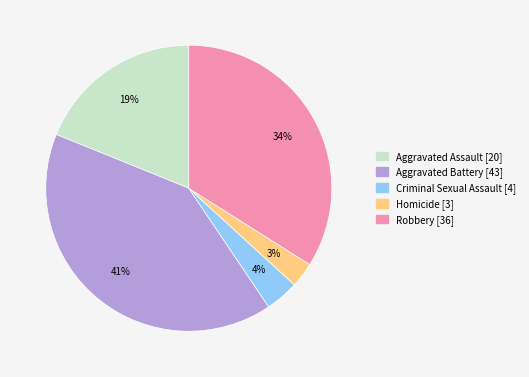

Combined, do Aggravated Assault and Aggravated Battery account for over 50%?

Yes